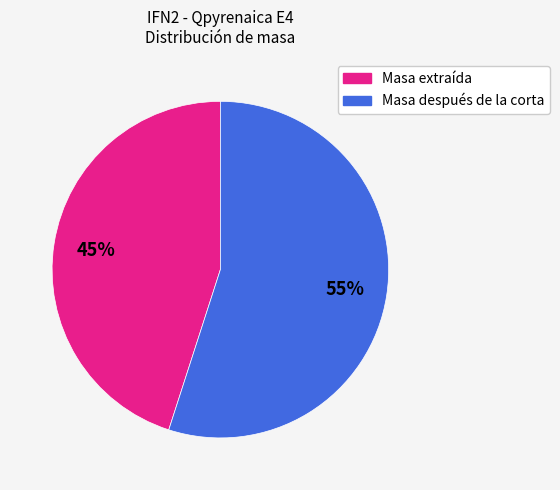

Is it true that Masa después de la corta is 43% of the pie?

False